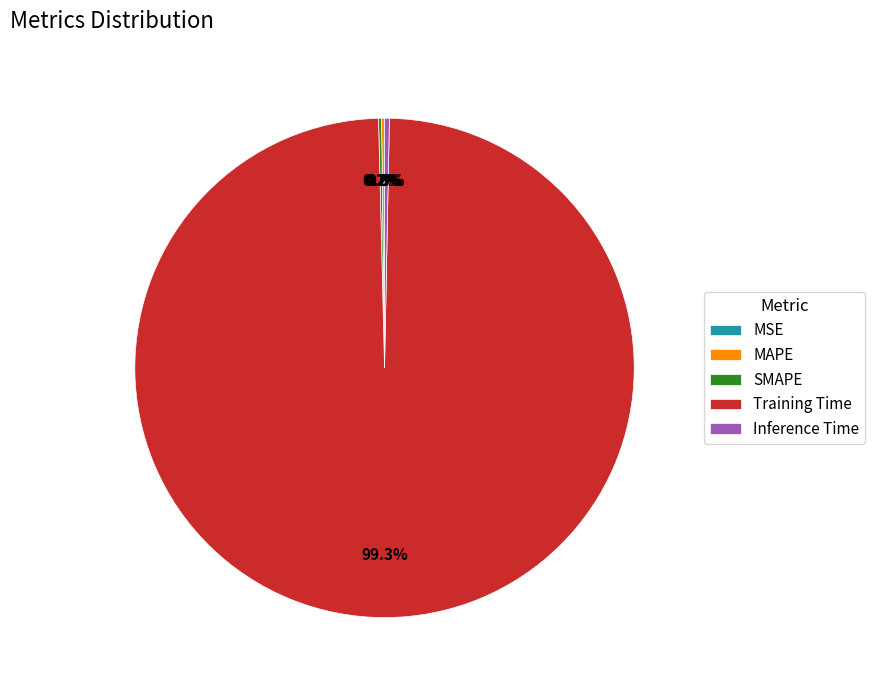

What portion of the pie excludes Training Time?

0.7%